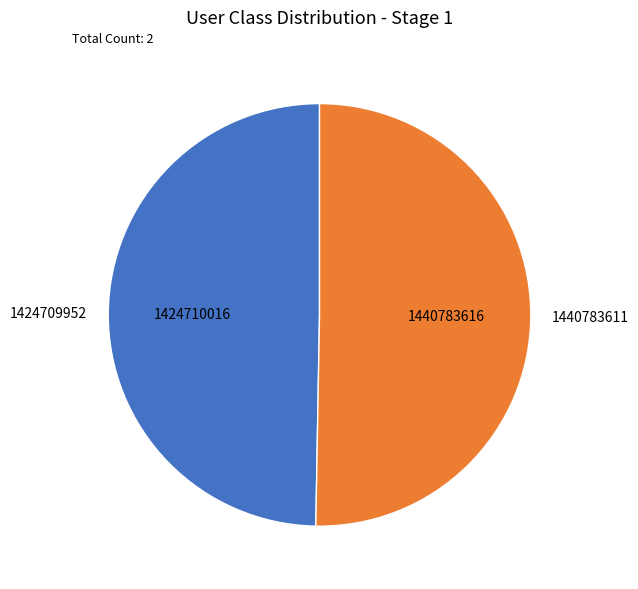

What is the ratio of the value at 1424709952 to the value at 1440783611?

1.0